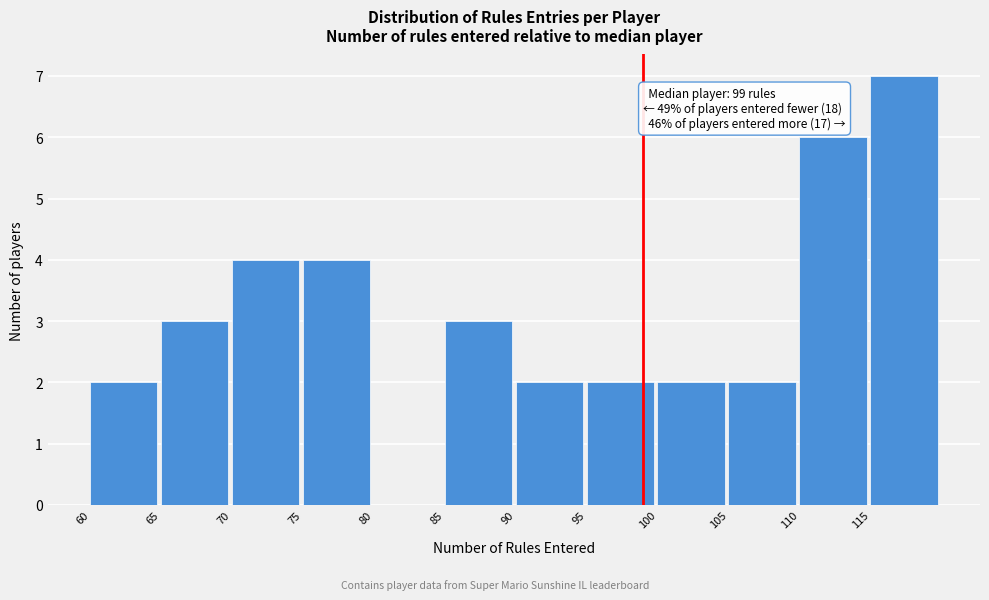

Over which range of the x-axis is the bar tallest?

115 to 120